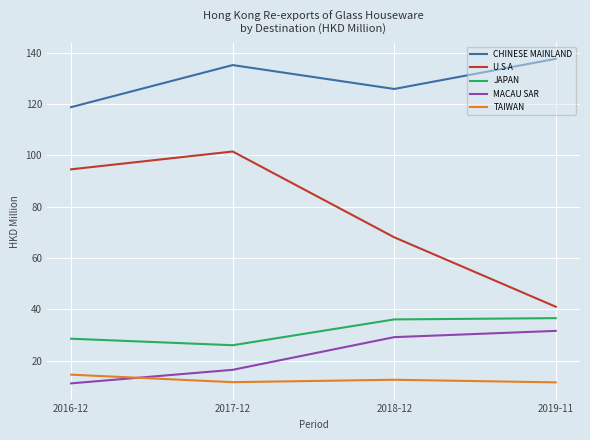

What position from the right is 2019-11?

1